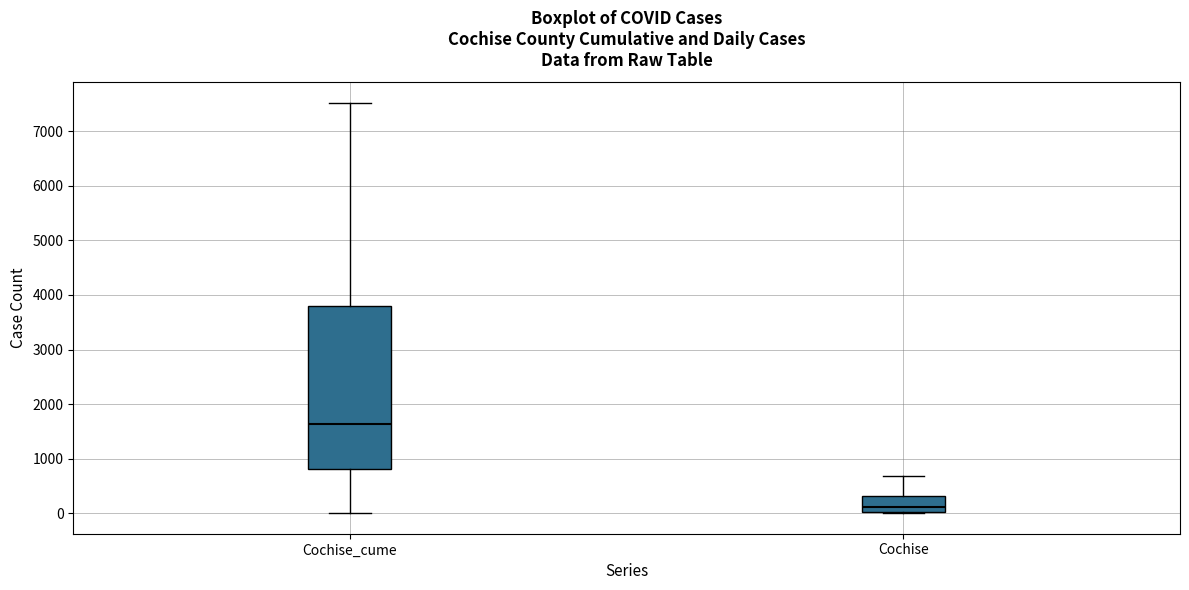

Which box has the lowest median line?

Cochise